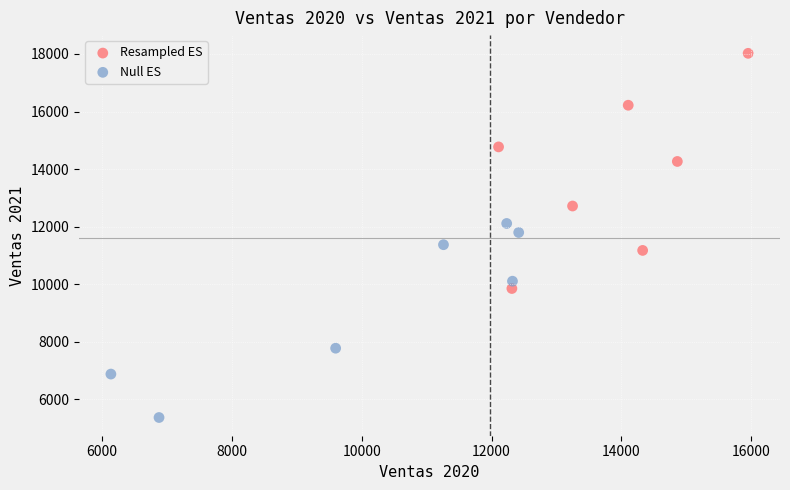

Which series contains the lowest Y value?

Null ES